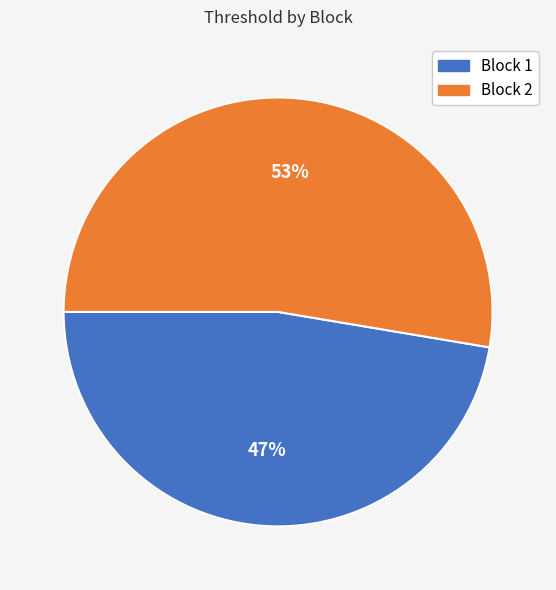

Does any single category account for the majority?

Yes